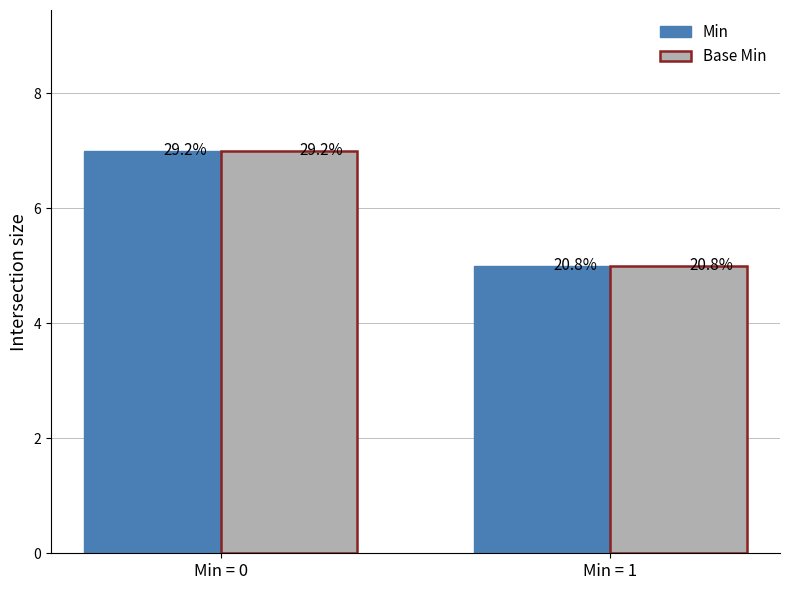

Count the Min values in the range 5 to 7.

2